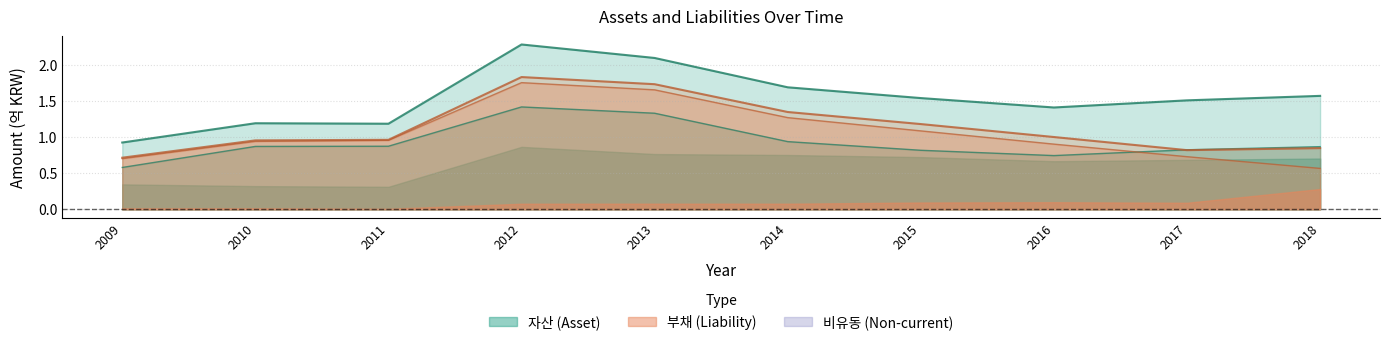

Which category has the lowest value in the 자산 series?

2009